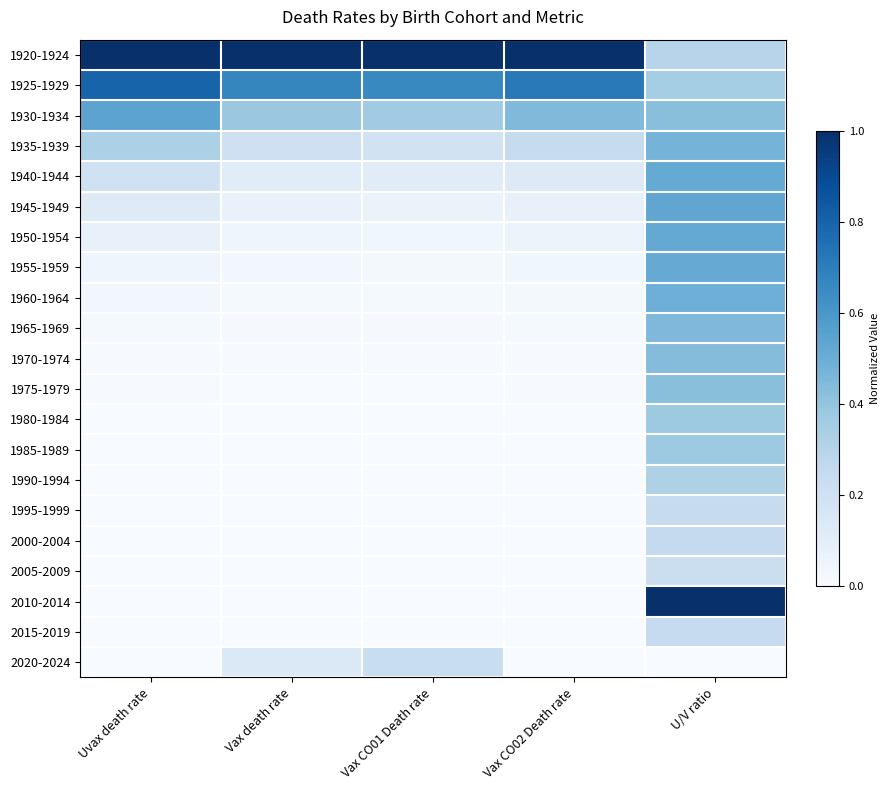

What is the total value across all series at Uvax death rate?

3.2